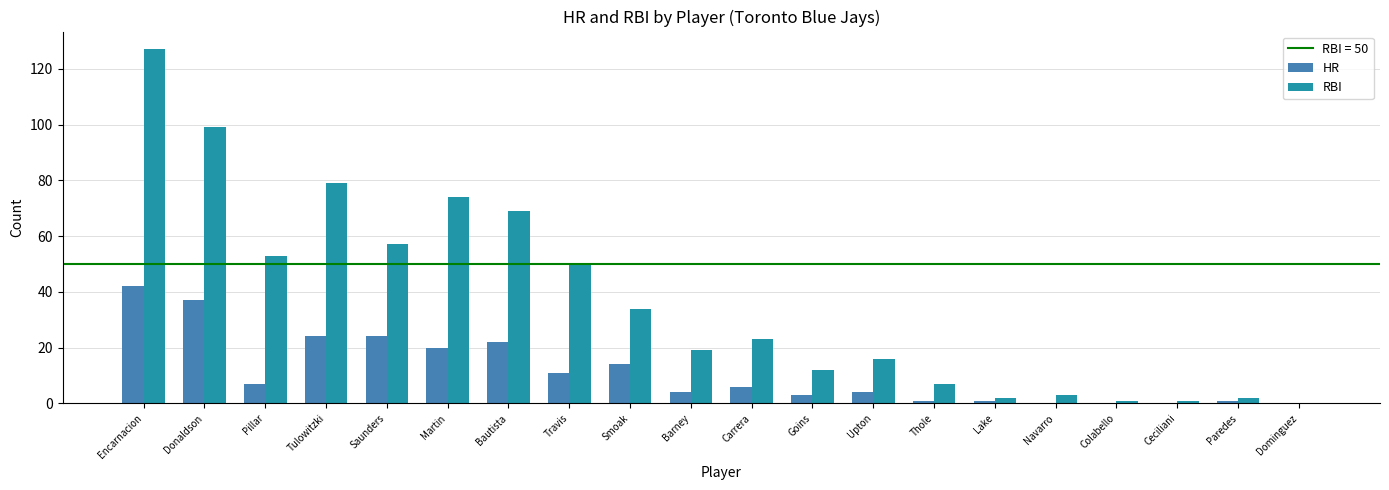

What is the sum of all HR values?

221